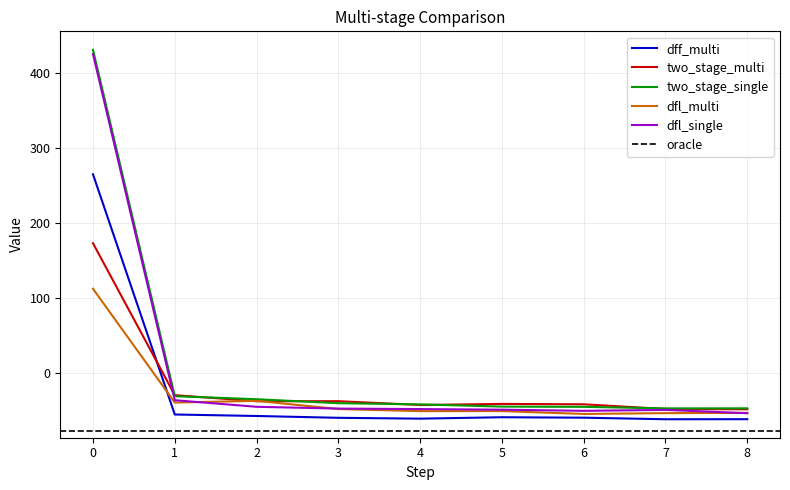

At how many categories does at least one series exceed 121?

1